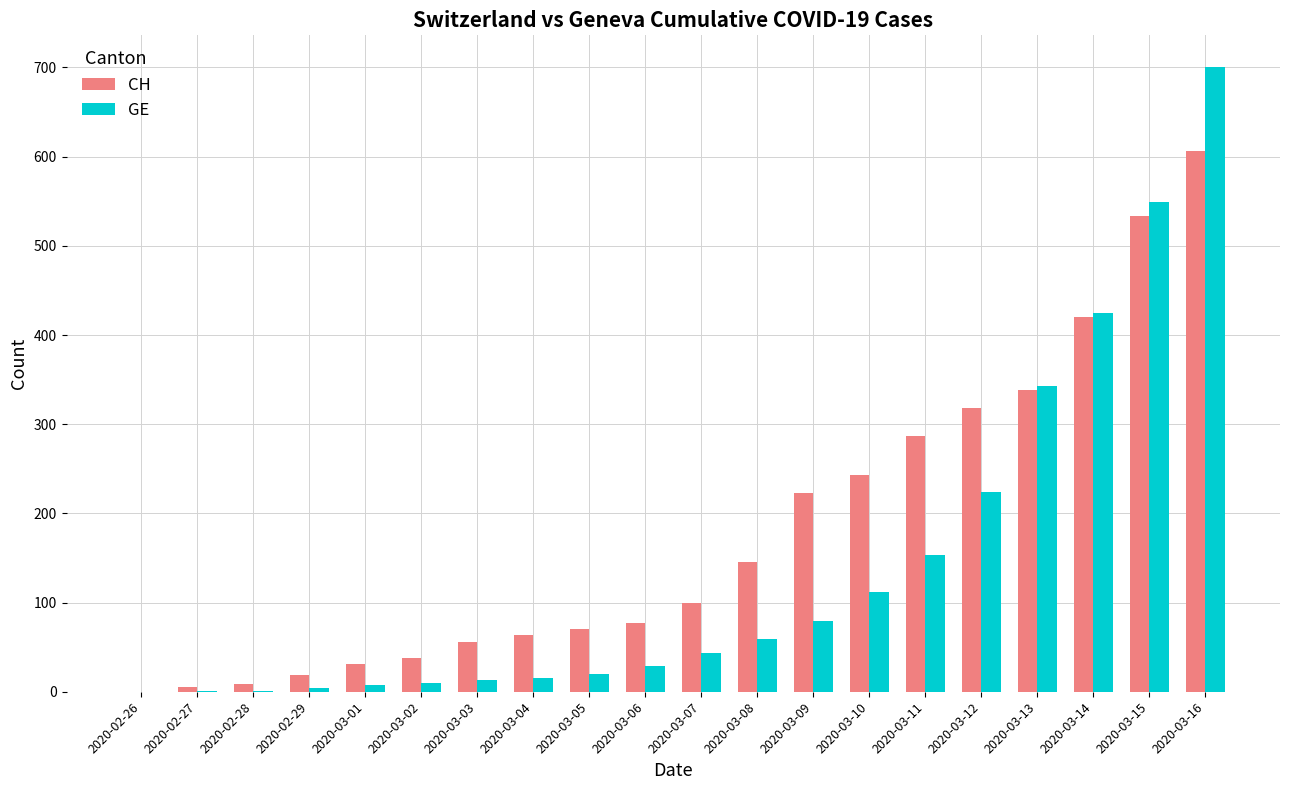

Count the number of data series in this chart.

2